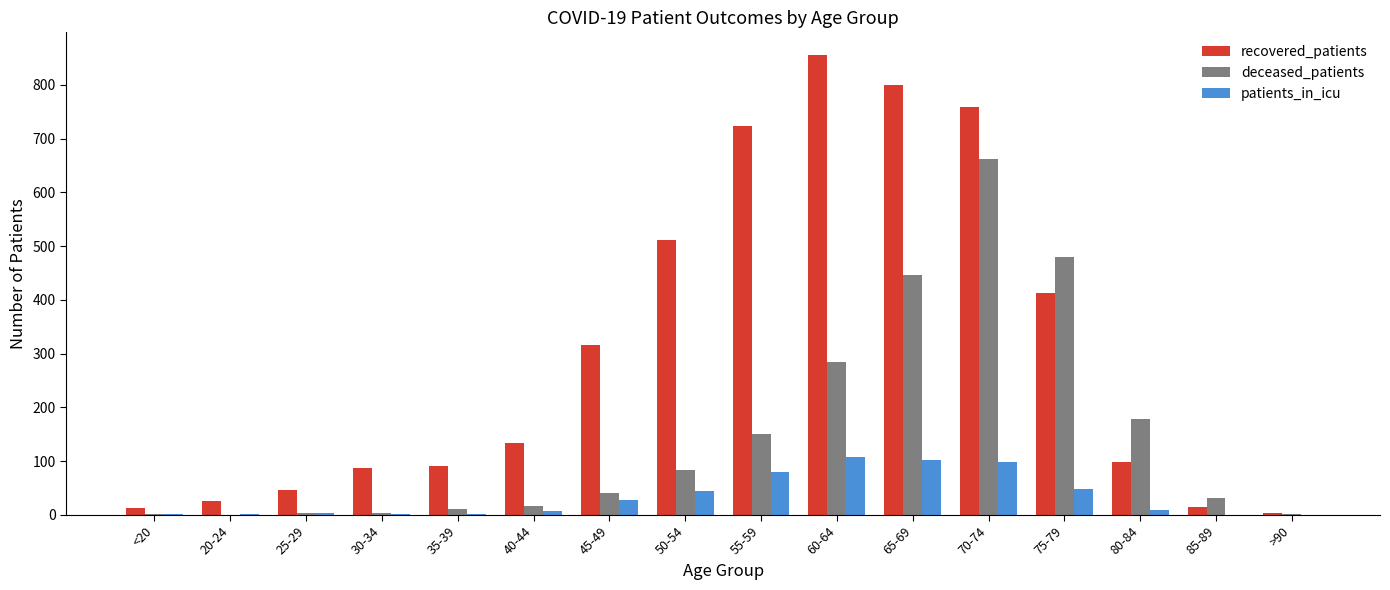

Is the value of recovered_patients at 30-34 greater than the value of patients_in_icu at >90?

Yes